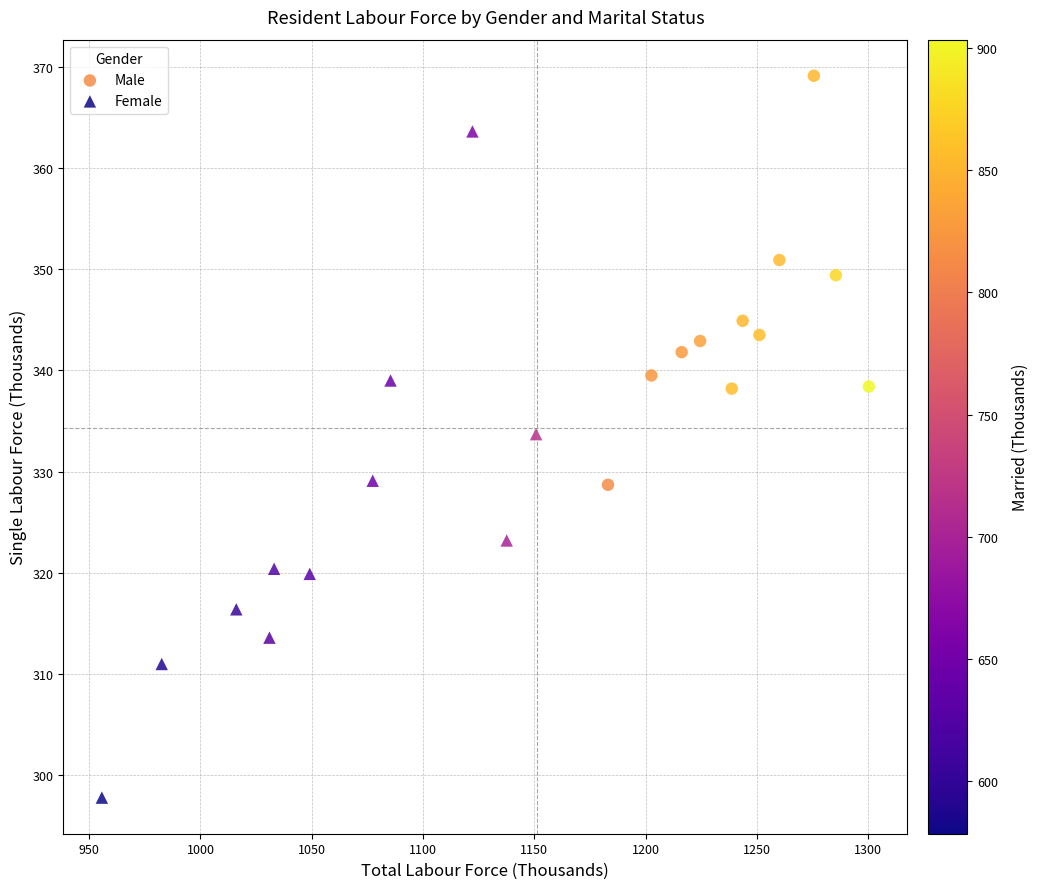

Which series contains the highest Y value?

Male